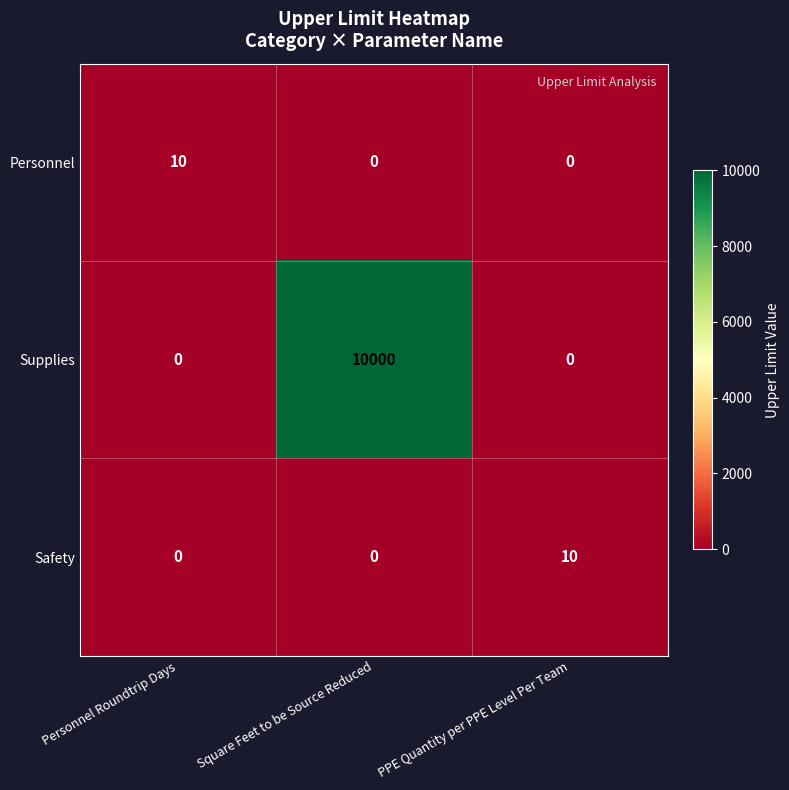

Is it true that Personnel equals 10 at Personnel Roundtrip Days?

True